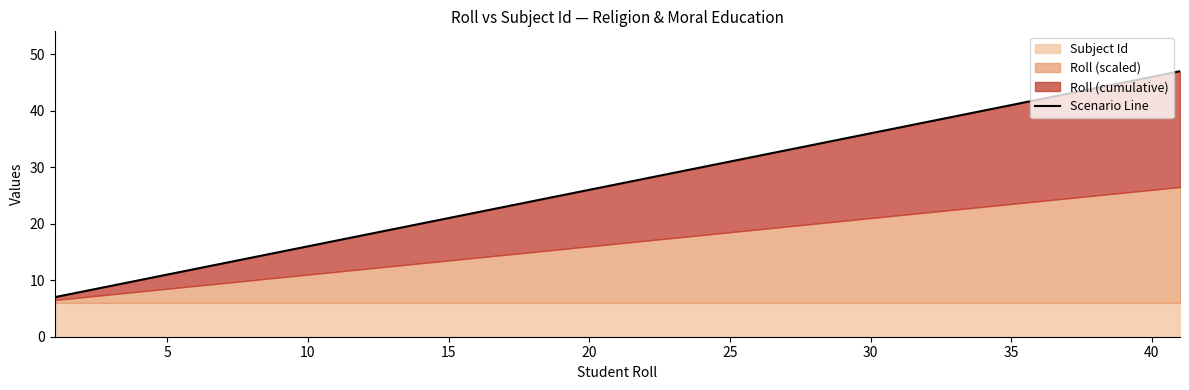

What is the maximum value shown in the chart?

47